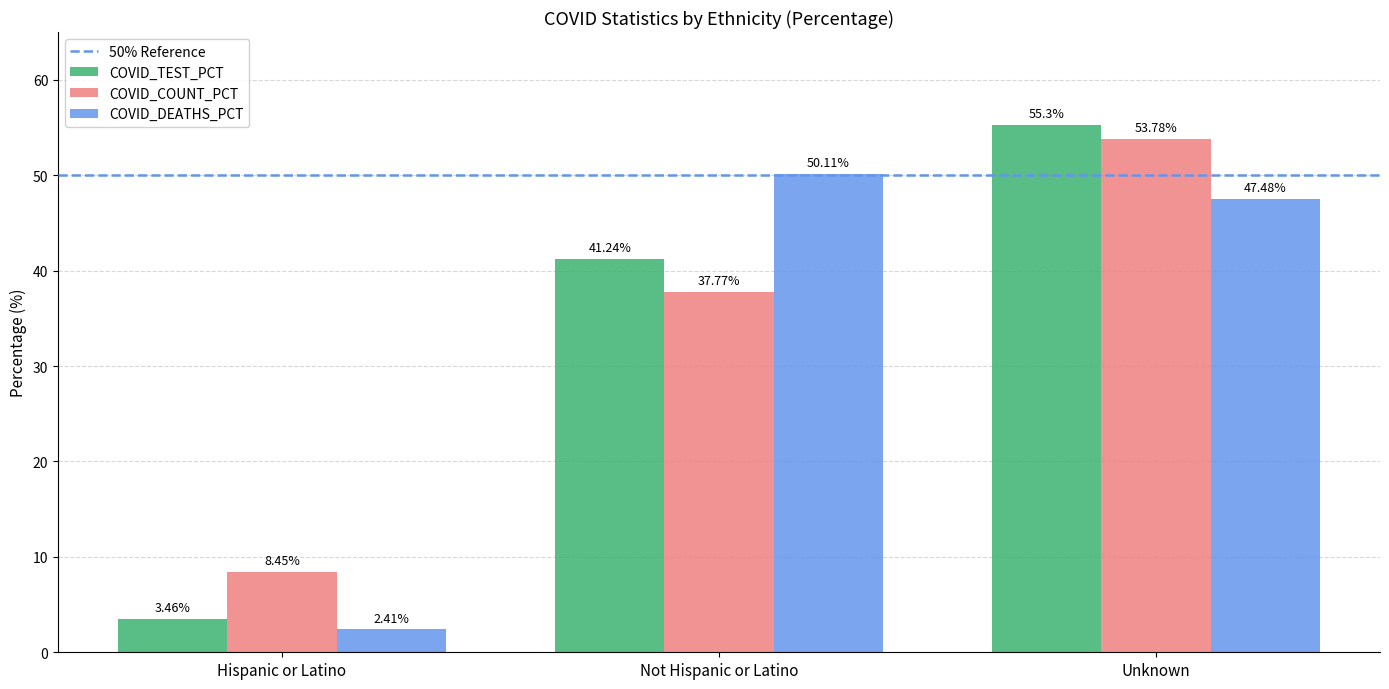

At which label does COVID_TEST_PCT first exceed 41?

Not Hispanic or Latino